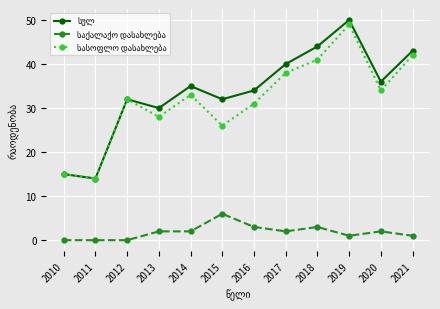

At which category is the sum across all series the highest?

2019